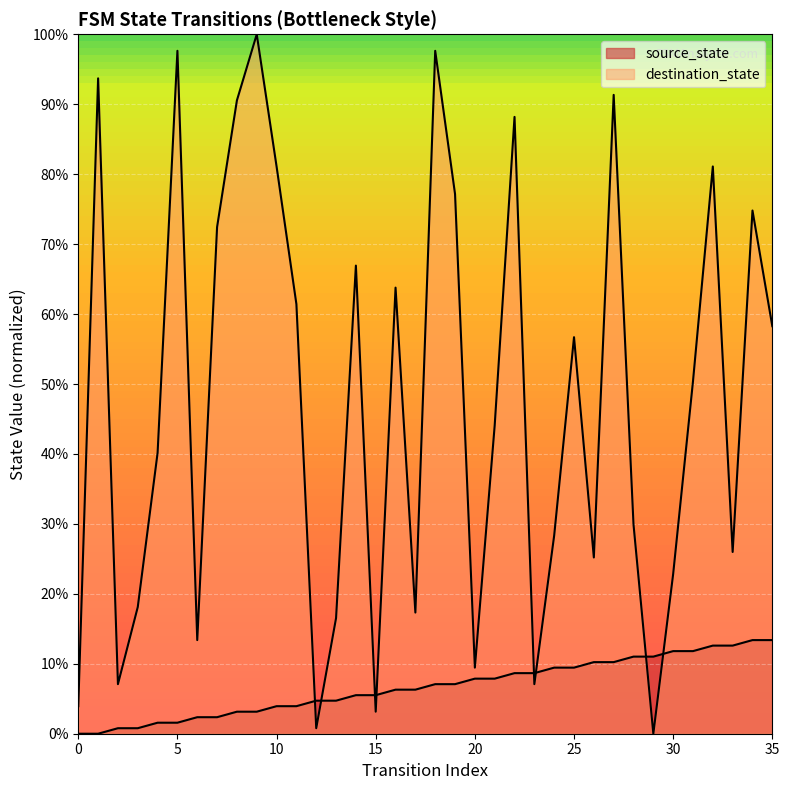

After their last crossing, which series has the higher values: destination_state or source_state?

destination_state